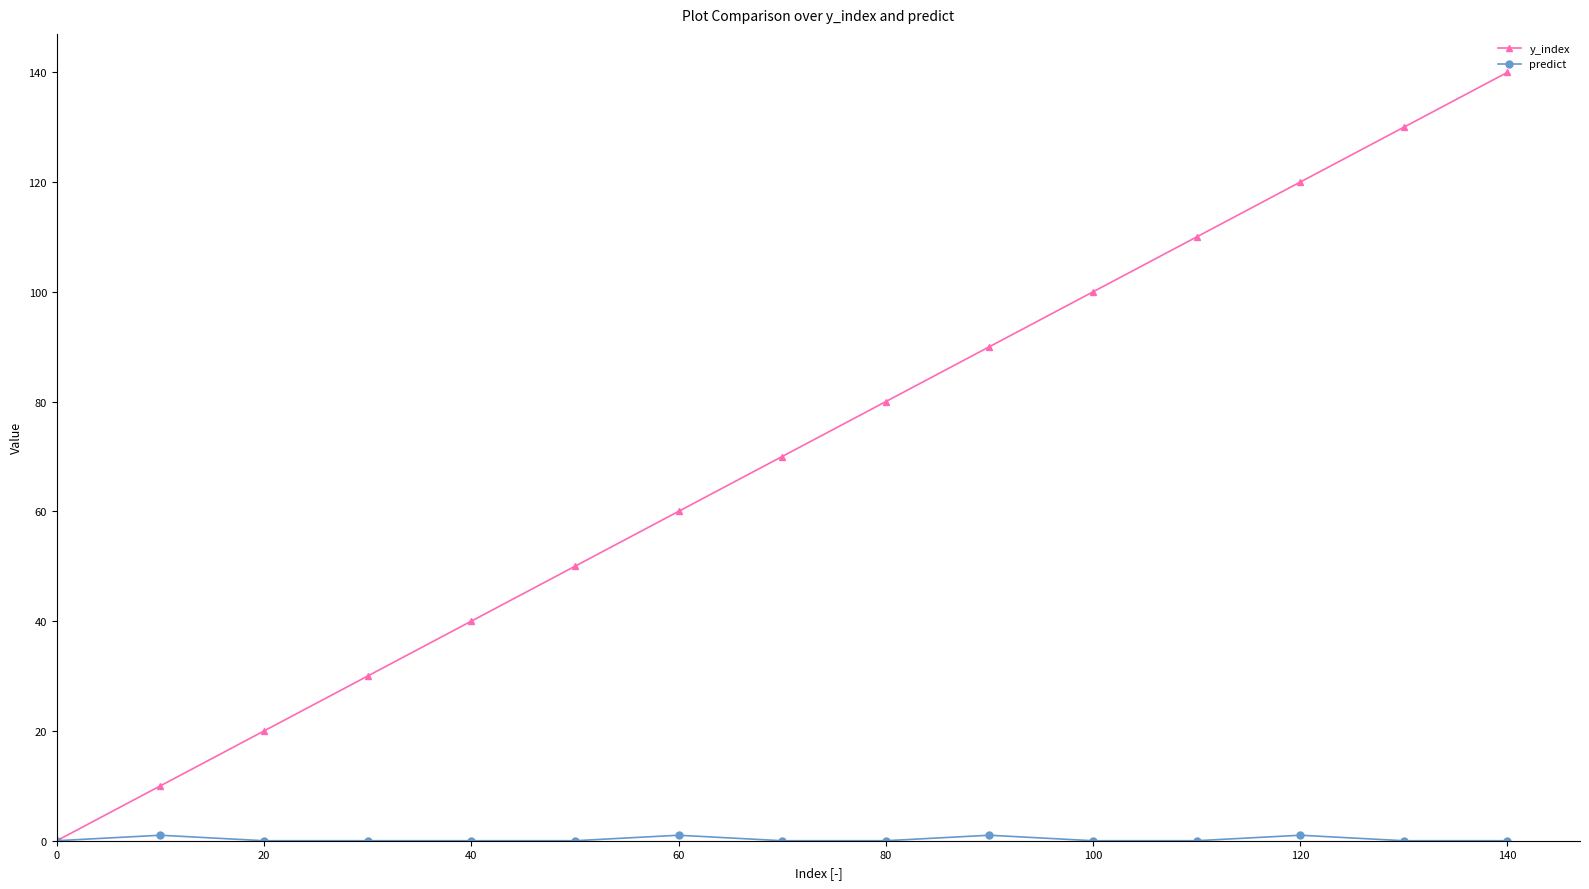

At how many categories does at least one series exceed 83?

6